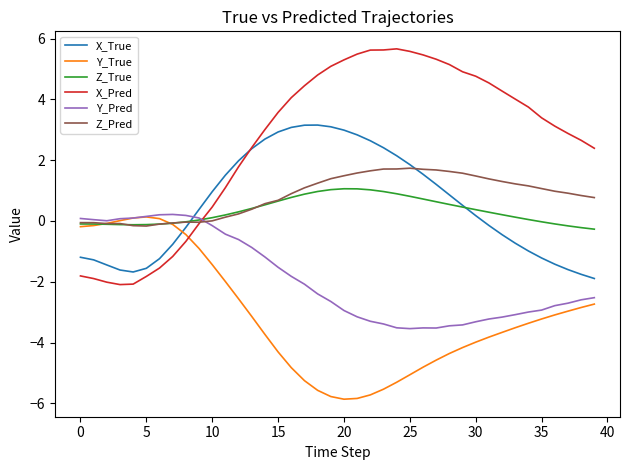

What are all the series names shown in the legend?

X_True, Y_True, Z_True, X_Pred, Y_Pred, Z_Pred